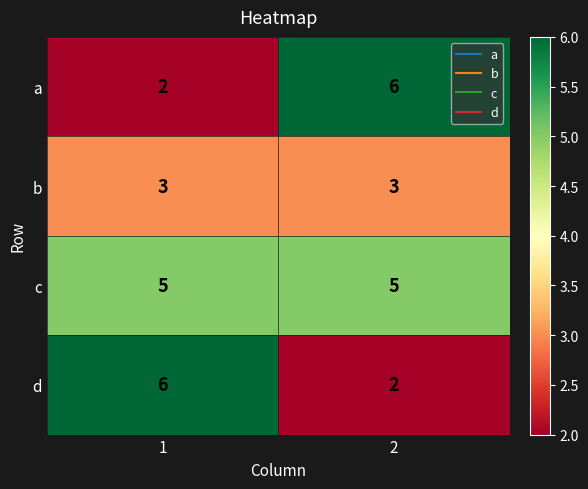

Rank the series at 2 from lowest to highest value.

d, b, c, a